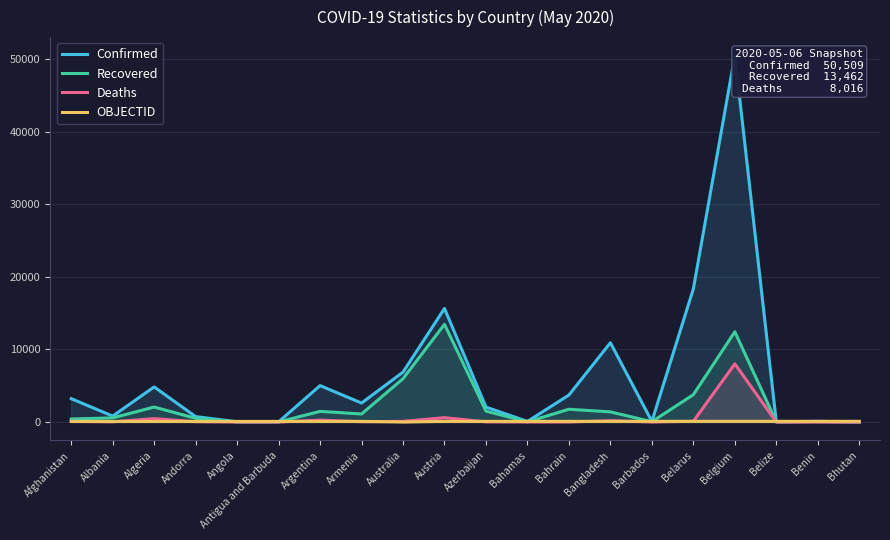

At how many categories does at least one series exceed 7092?

4